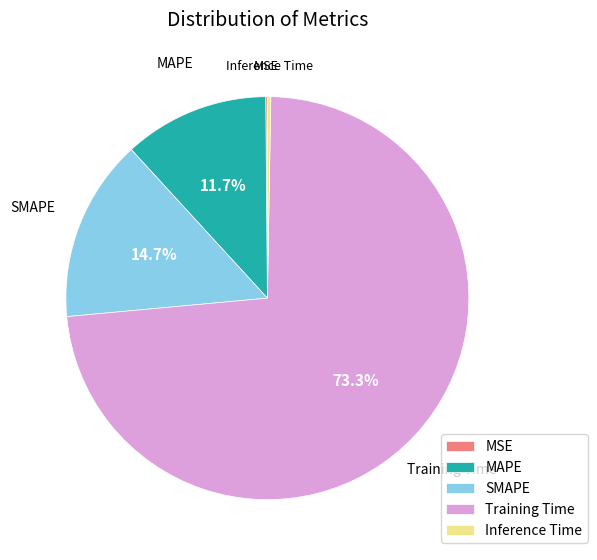

Which has a higher value, MAPE or SMAPE?

SMAPE